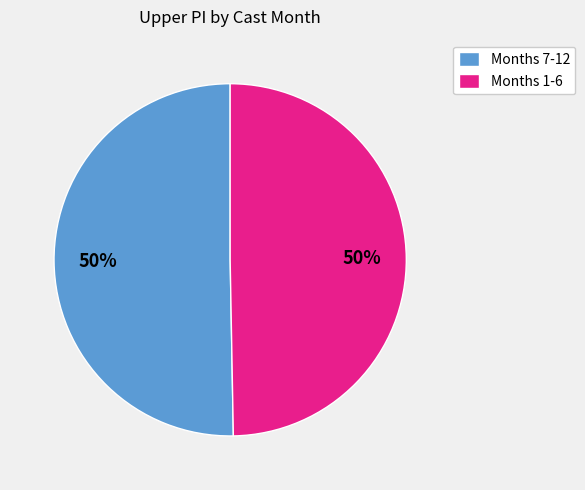

The Months 1-6 slice represents 50% of the pie. True or false?

True